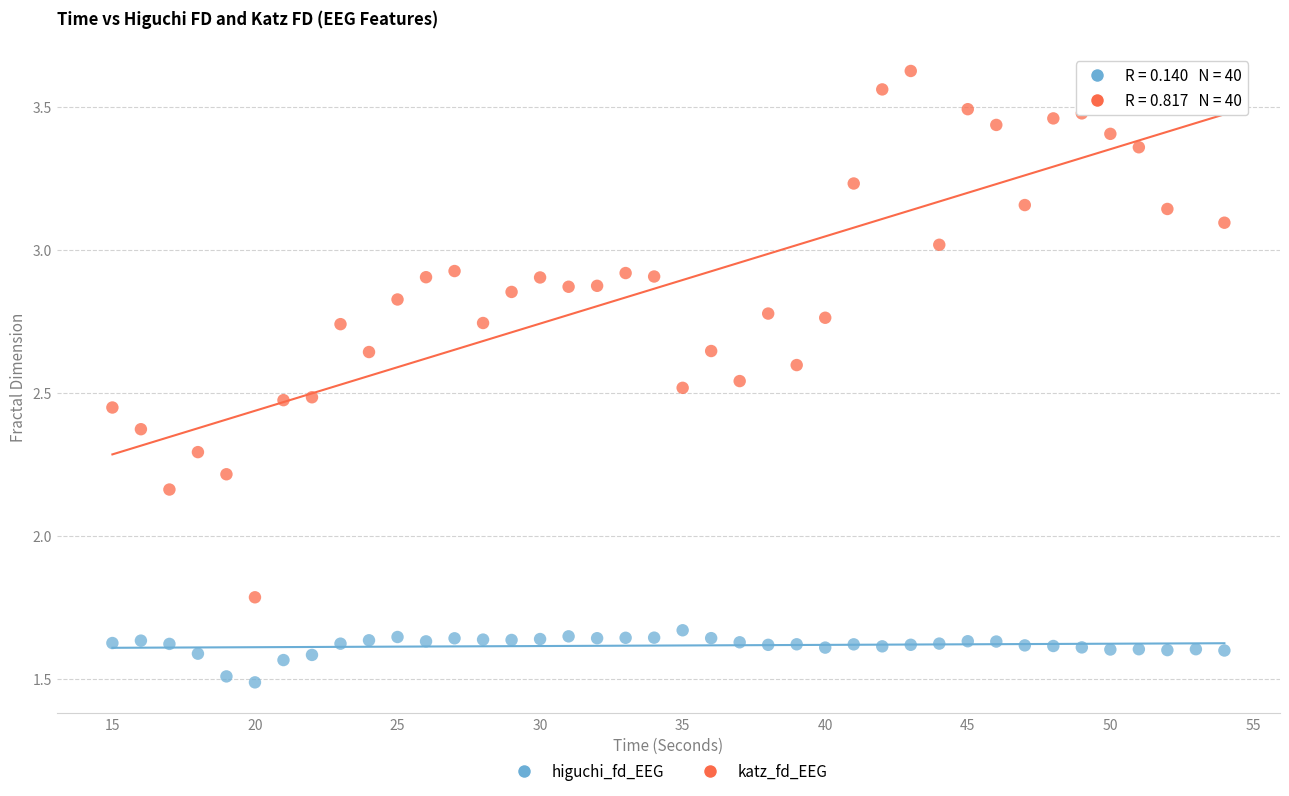

Which series has the largest Y range (max minus min)?

katz_fd_EEG